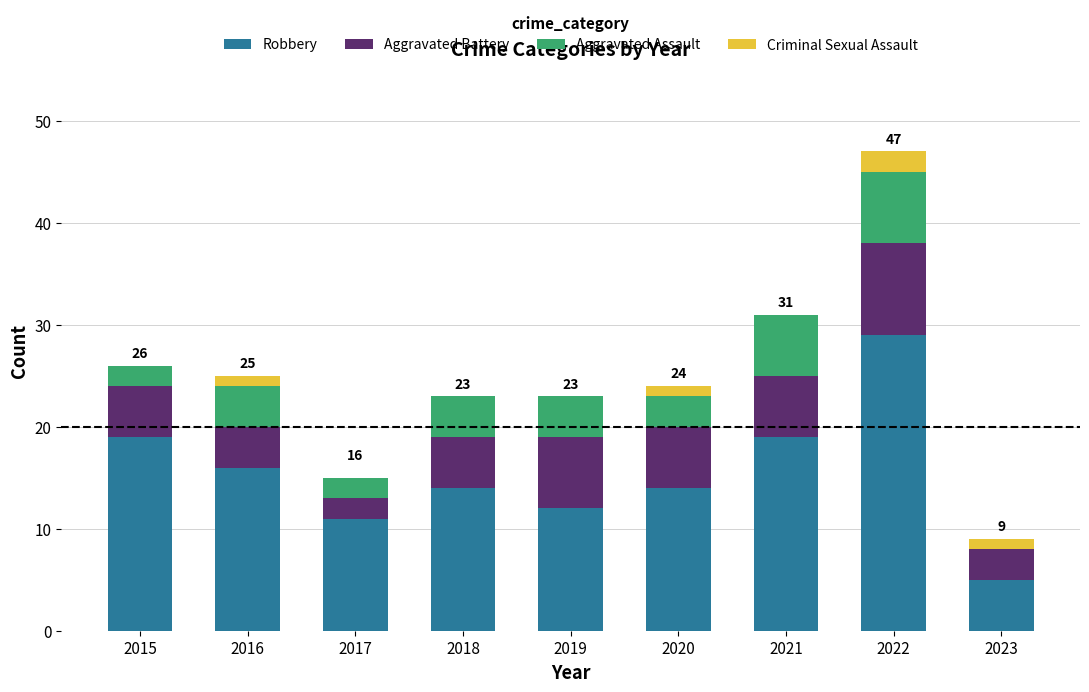

Are the bars grouped side by side (vs. stacked)?

No